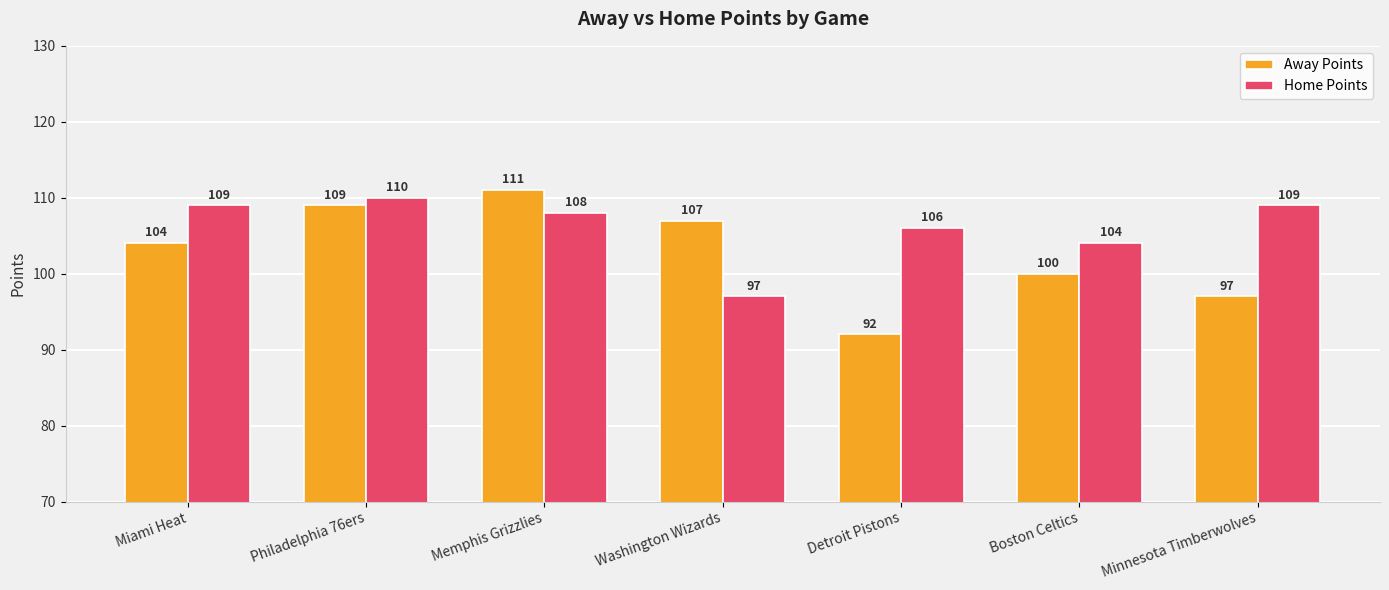

What is the spread (max minus min) of values at Washington Wizards?

10